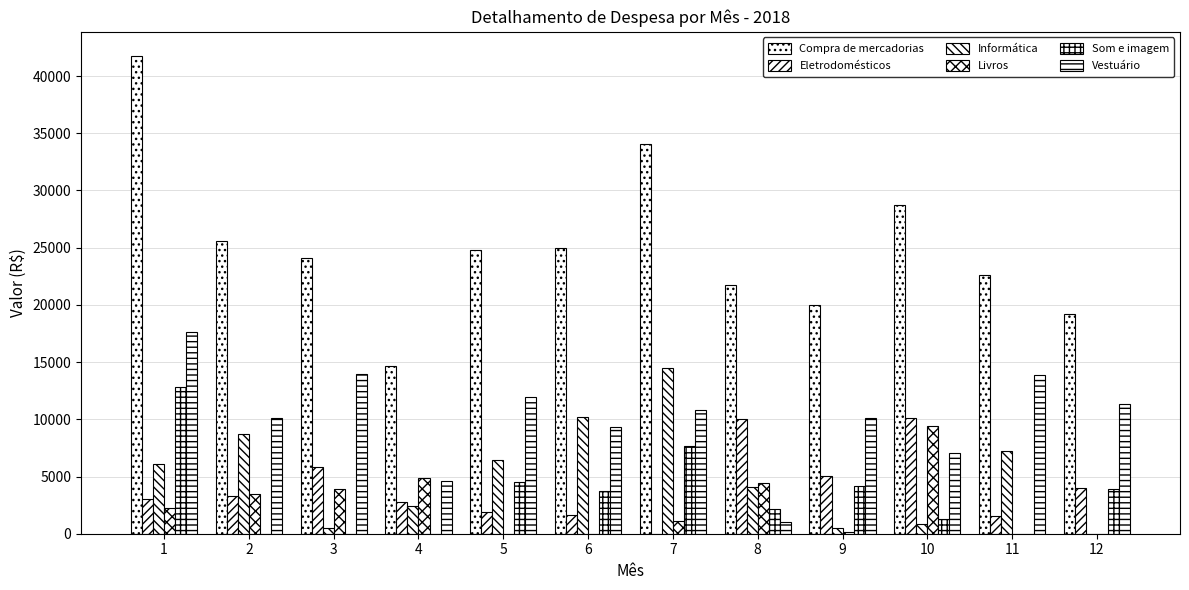

Reading right to left, what are all the values shown in this chart?

Compra de mercadorias: 19227	22624	28693	19948	21727	34065	24927	24782	14679	24127	25578	41773
Eletrodomésticos: 3956	1542	10149	5001	9987	0	1613	1882	2760	5837	3255	3057
Informática: 0	7204	819	521	4084	14461	10243	6406	2463	474	8702	6054
Livros: 0	0	9436	159	4462	1108	0	0	4867	3893	3503	2247
Som e imagem: 3894	0	1260	4173	2140	7688	3756	4543	0	0	0	12821
Vestuário: 11377	13878	7029	10094	1054	10808	9315	11951	4589	13923	10118	17594